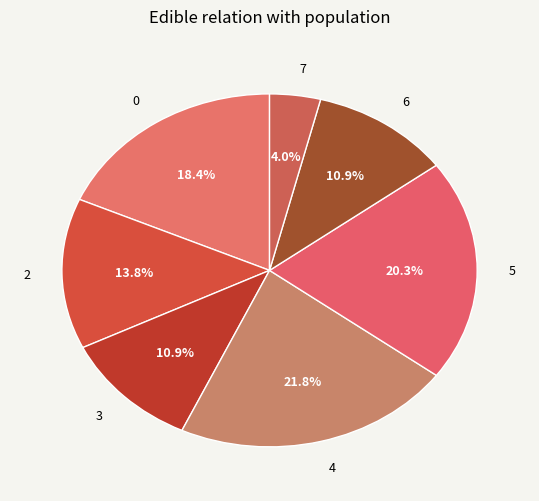

To the nearest percent, what percentage of the pie is 5?

20%